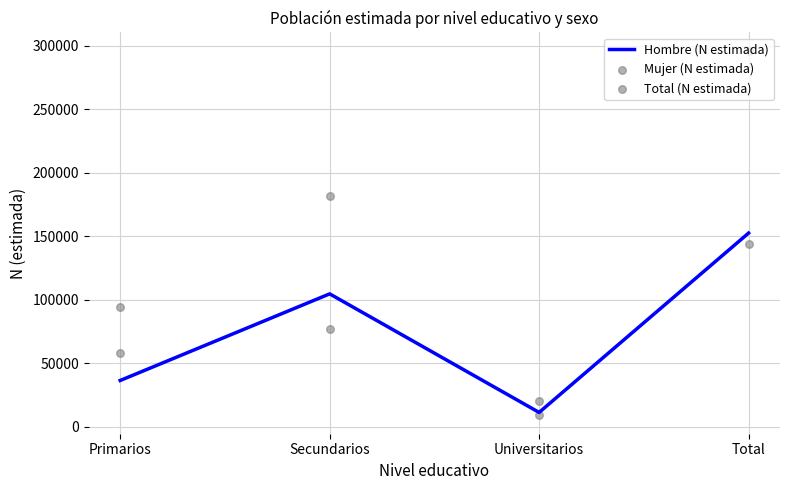

Is the value of Total (N estimada) at Primarios greater than the value of Mujer (N estimada) at Total?

No